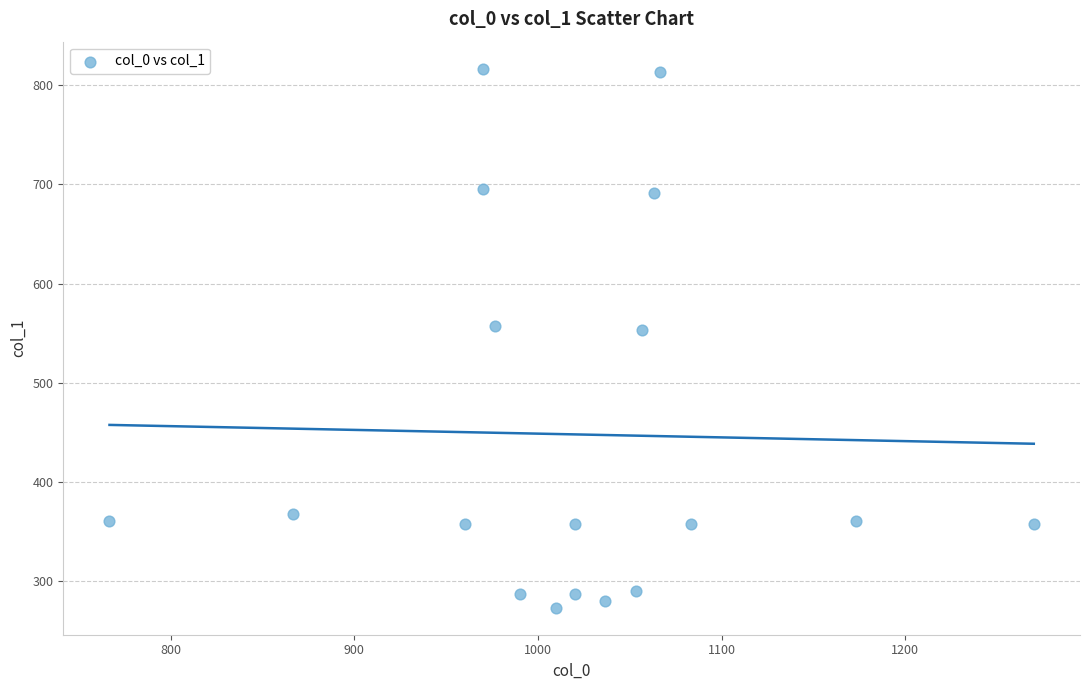

What is the range of X values (max minus min)?

503.3